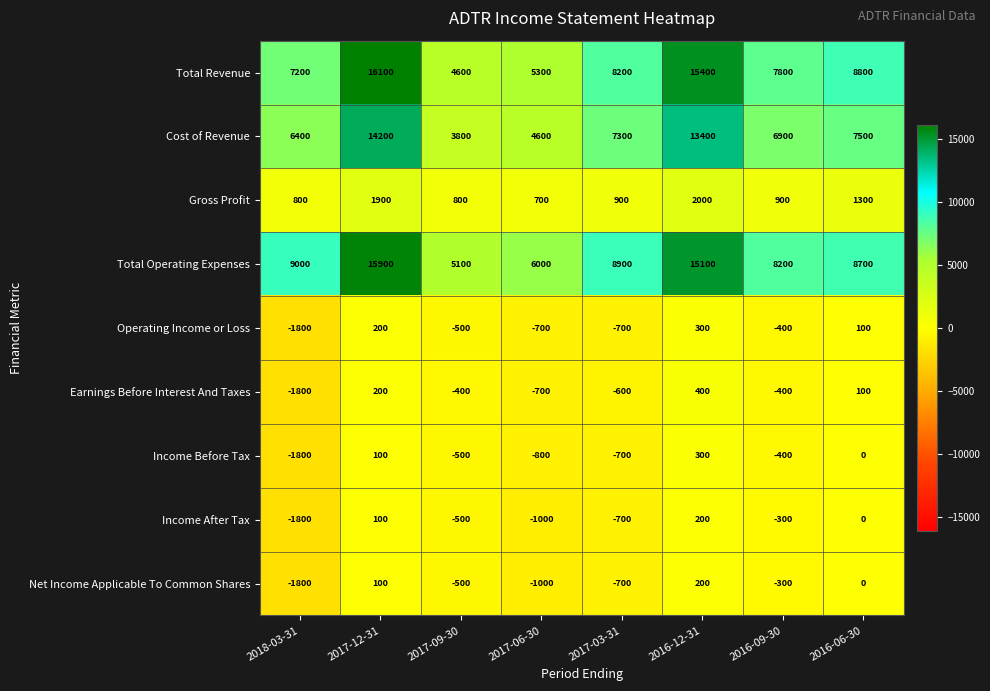

Which series has the widest spread of values?

Total Revenue